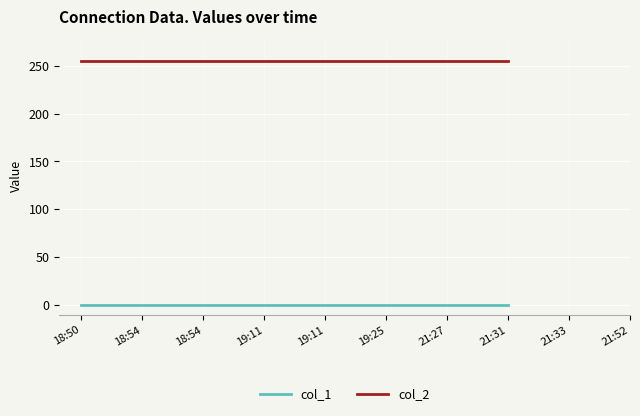

What are all the series names shown in the legend?

col_1, col_2